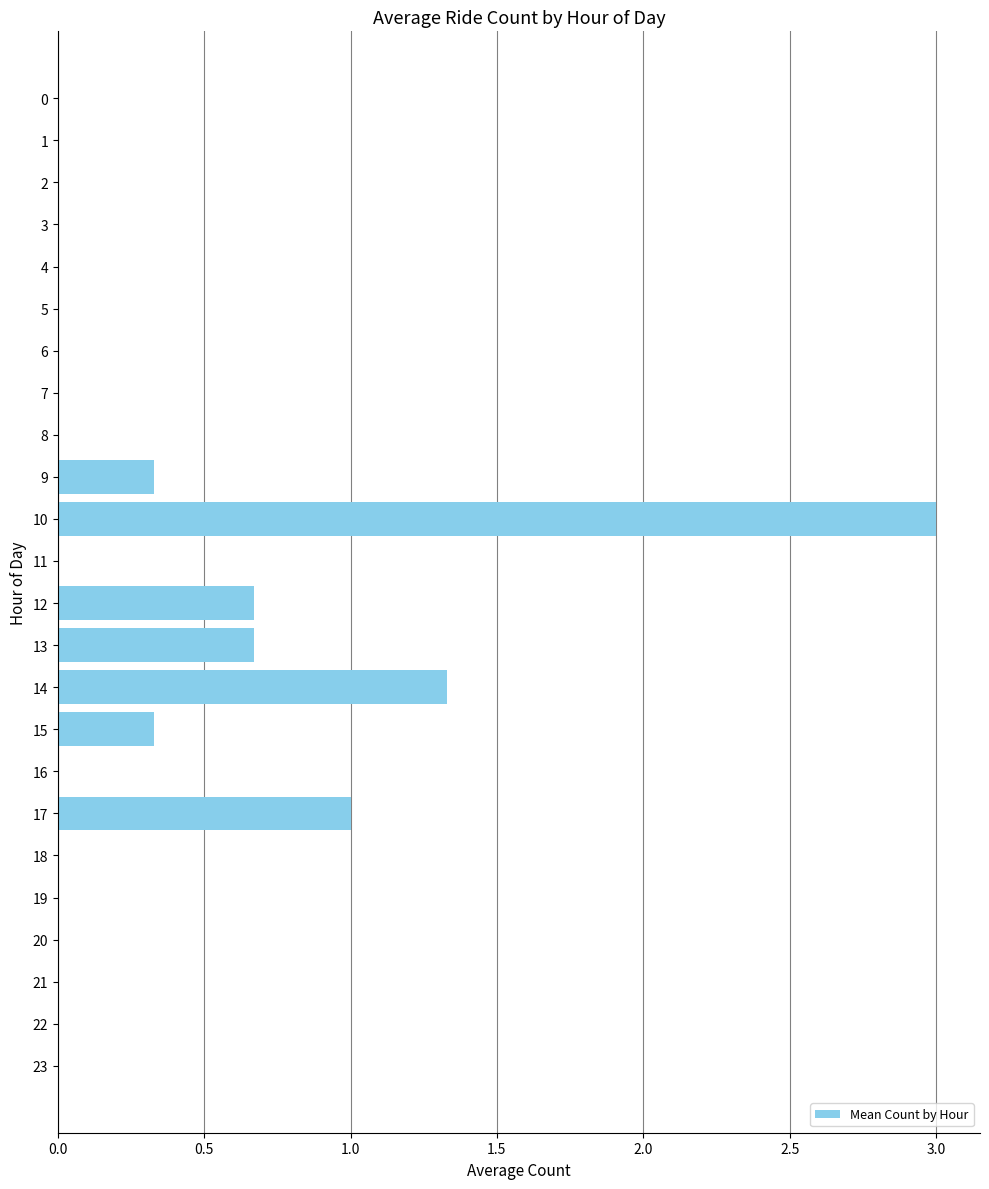

Reading top to bottom, what are all the values shown in this chart?

0=0.0	1=0.0	2=0.0	3=0.0	4=0.0	5=0.0	6=0.0	7=0.0	8=0.0	9=0.3	10=3.0	11=0.0	12=0.7	13=0.7	14=1.3	15=0.3	16=0.0	17=1.0	18=0.0	19=0.0	20=0.0	21=0.0	22=0.0	23=0.0